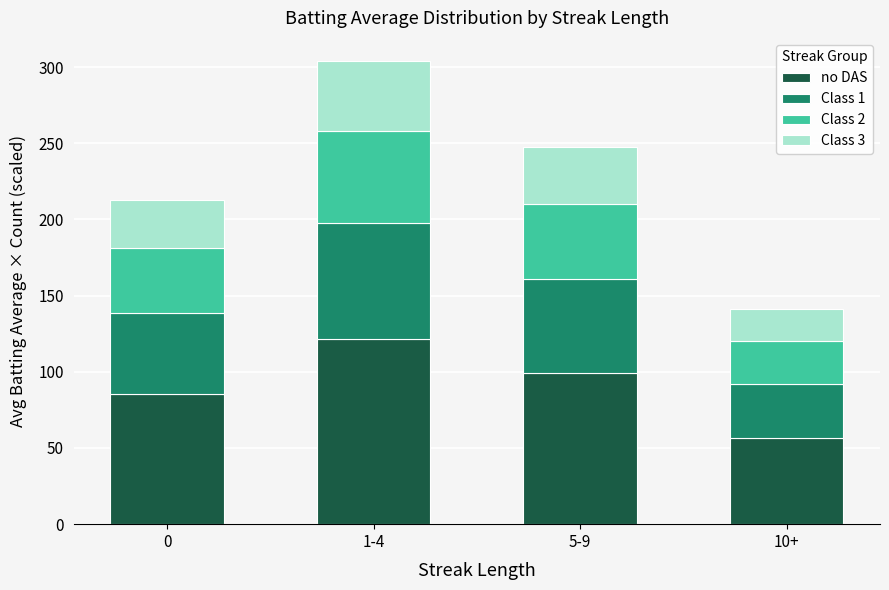

What is the sum of the no DAS values at 1-4 and 5-9?

220.6